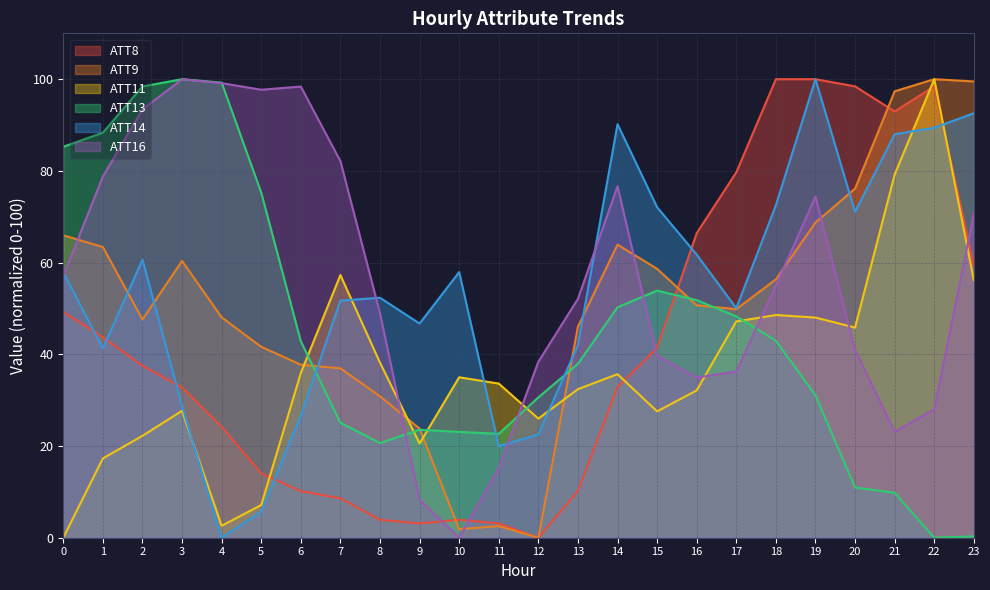

The value of ATT16 at 4 is 48.3. True or false?

False